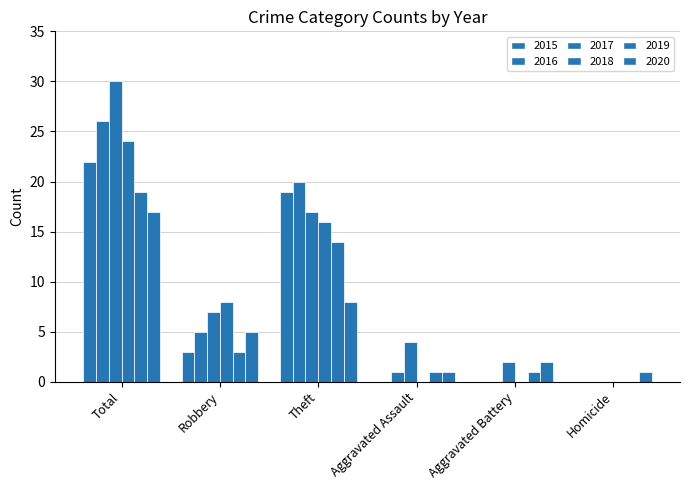

True or false: 2020 has a value of 17 at Total.

True